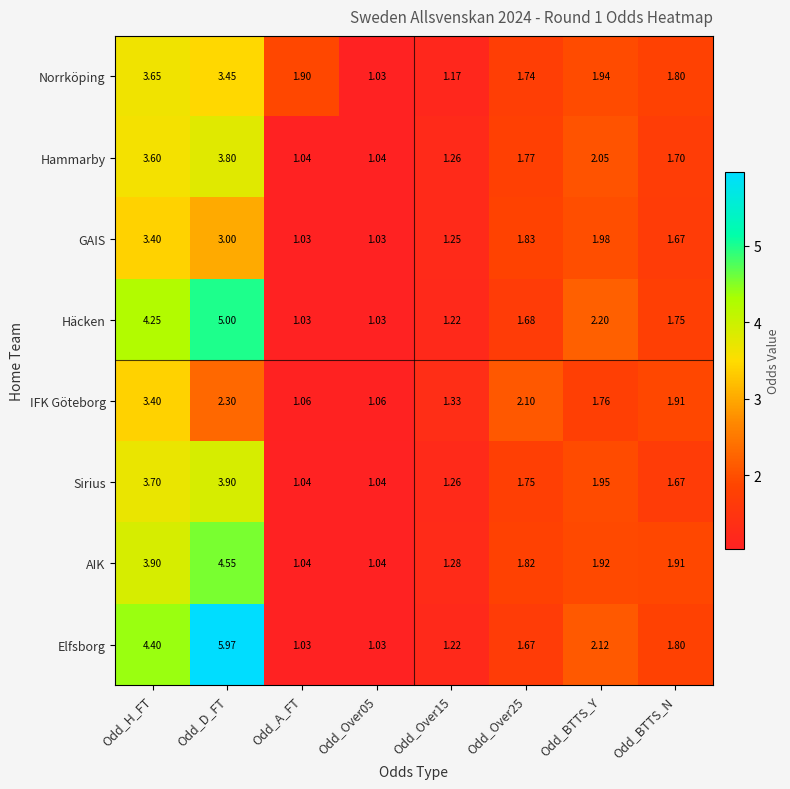

Which series changed the most between Odd_Over15 and Odd_BTTS_Y?

Häcken